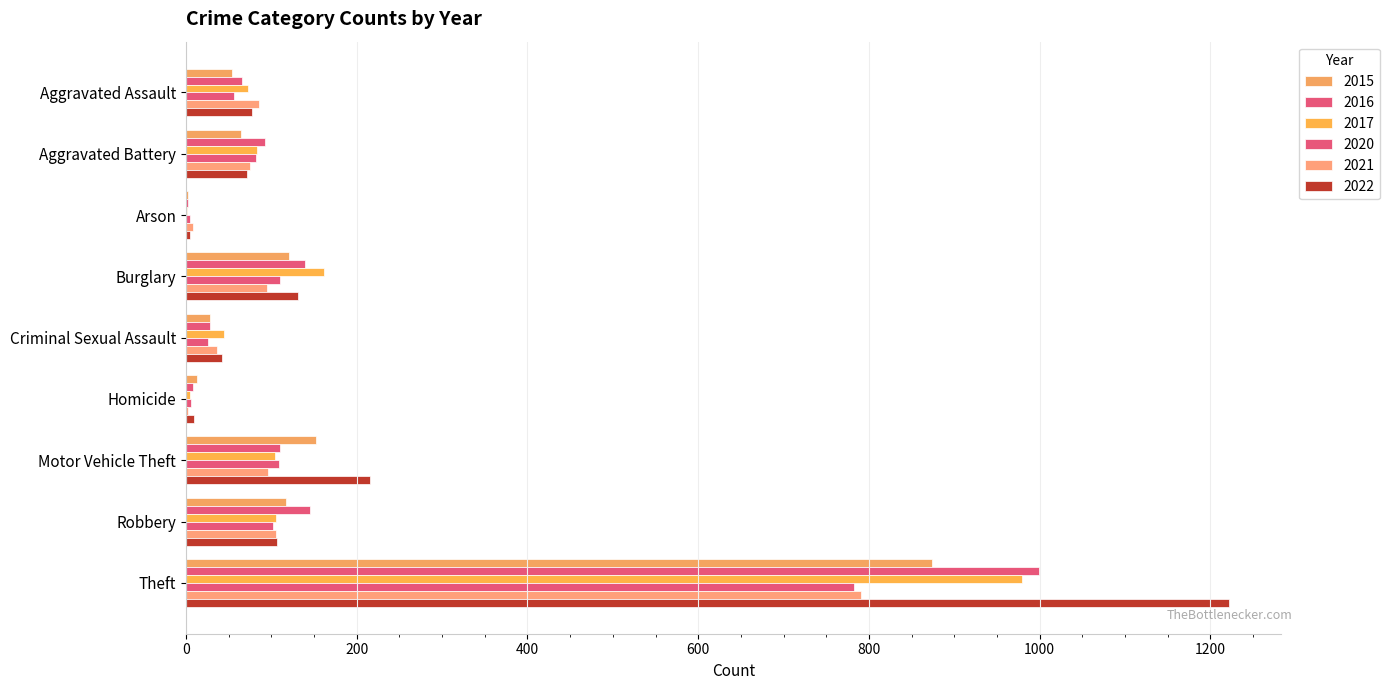

Count the number of data series in this chart.

6